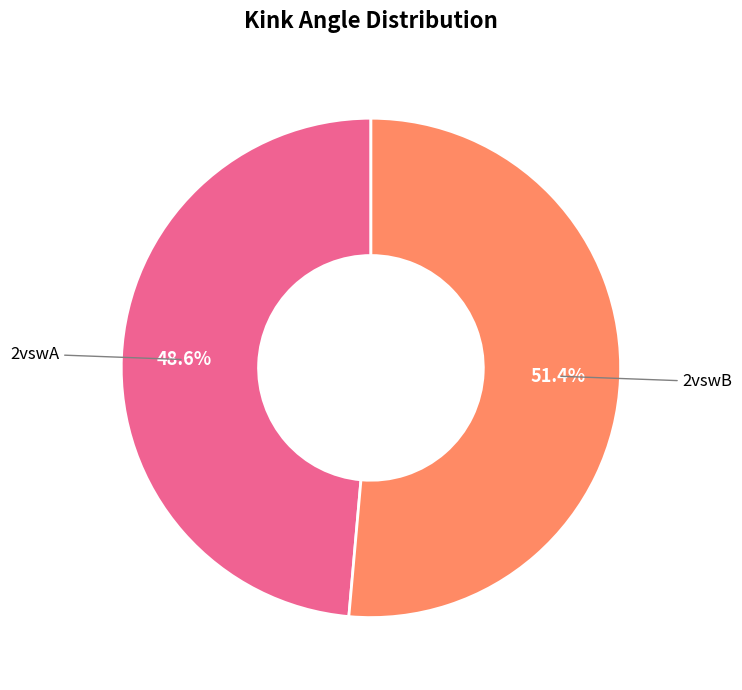

What is the majority slice?

2vswB